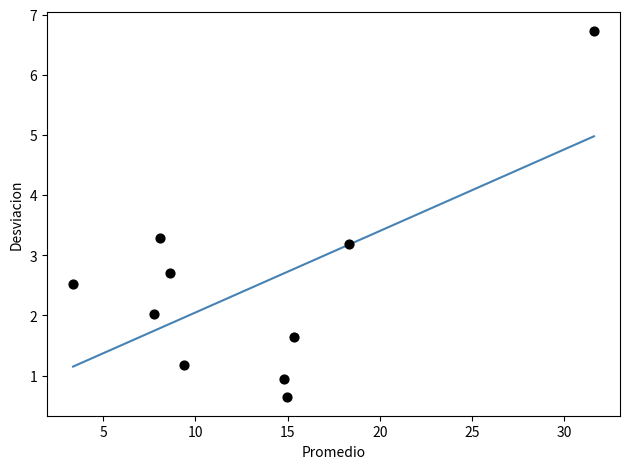

What Y value in the scatter plot is closest to 3?

3.2